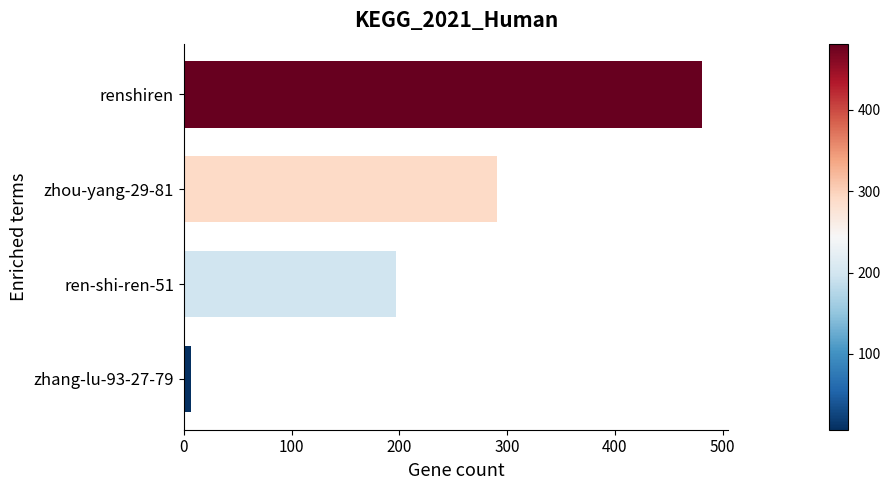

The chart shows a value of 291 at zhou-yang-29-81. True or false?

True